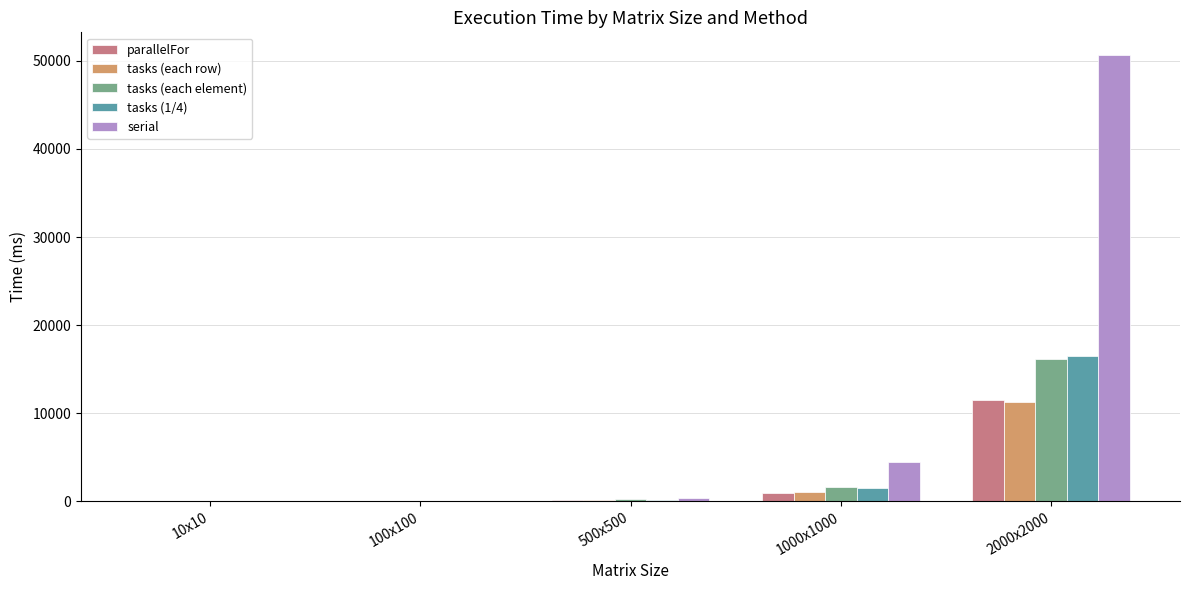

What is the total value across all series at 1000x1000?

9517.7